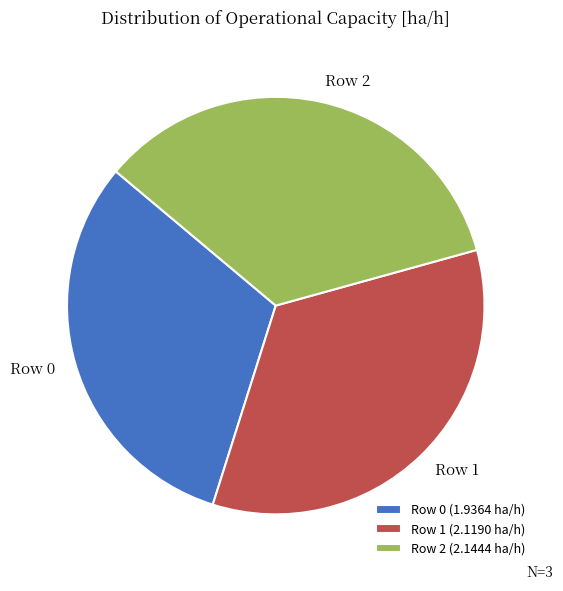

Do Row 0 and Row 2 together represent more than half of the pie?

Yes